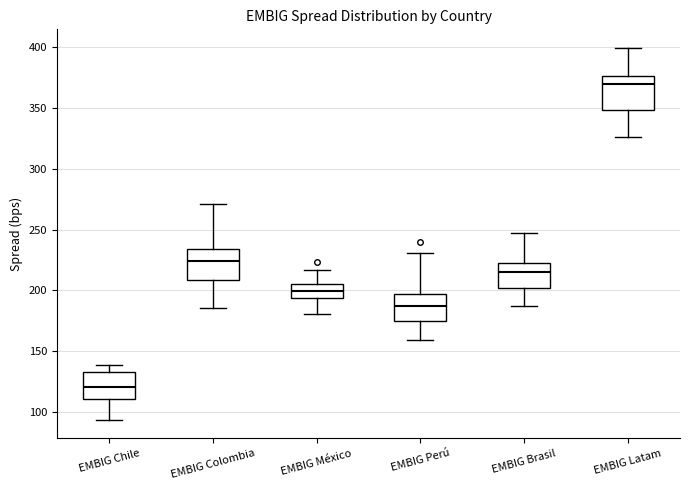

Reading left to right, transcribe this box plot: for each box, give where its median line is, the range the box spans, and where its two whiskers end, as read against the y-axis. The values are not printed on the chart, so give them approximately, as read against the axis.

EMBIG Chile: median 120, box 110 to 135, whiskers 95 to 140
EMBIG Colombia: median 225, box 210 to 235, whiskers 185 to 270
EMBIG México: median 200, box 195 to 205, whiskers 180 to 215
EMBIG Perú: median 185, box 175 to 200, whiskers 160 to 230
EMBIG Brasil: median 215, box 200 to 220, whiskers 185 to 245
EMBIG Latam: median 370, box 350 to 375, whiskers 325 to 400